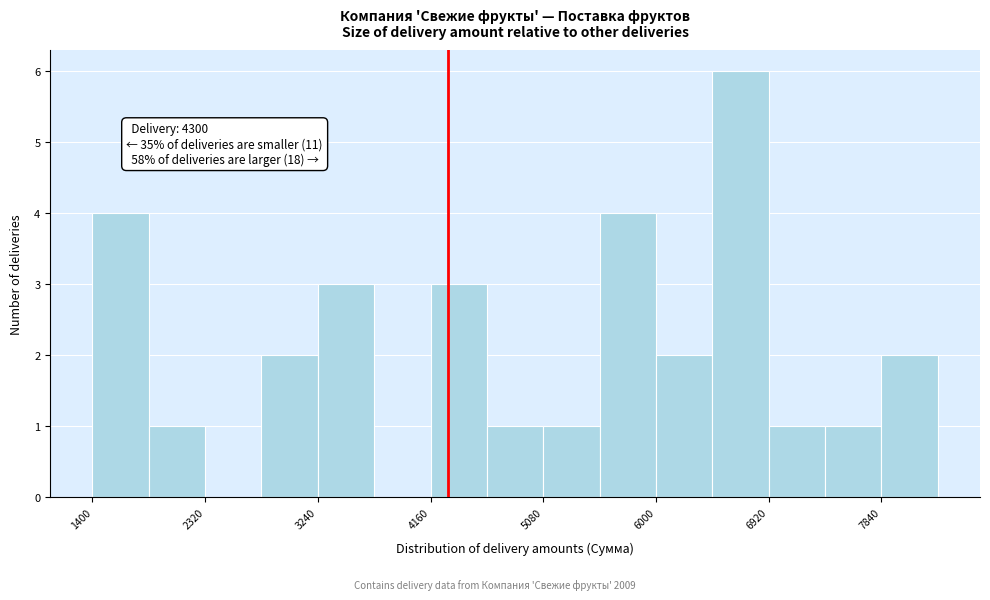

Over which range of the x-axis is the bar tallest?

6500 to 6900